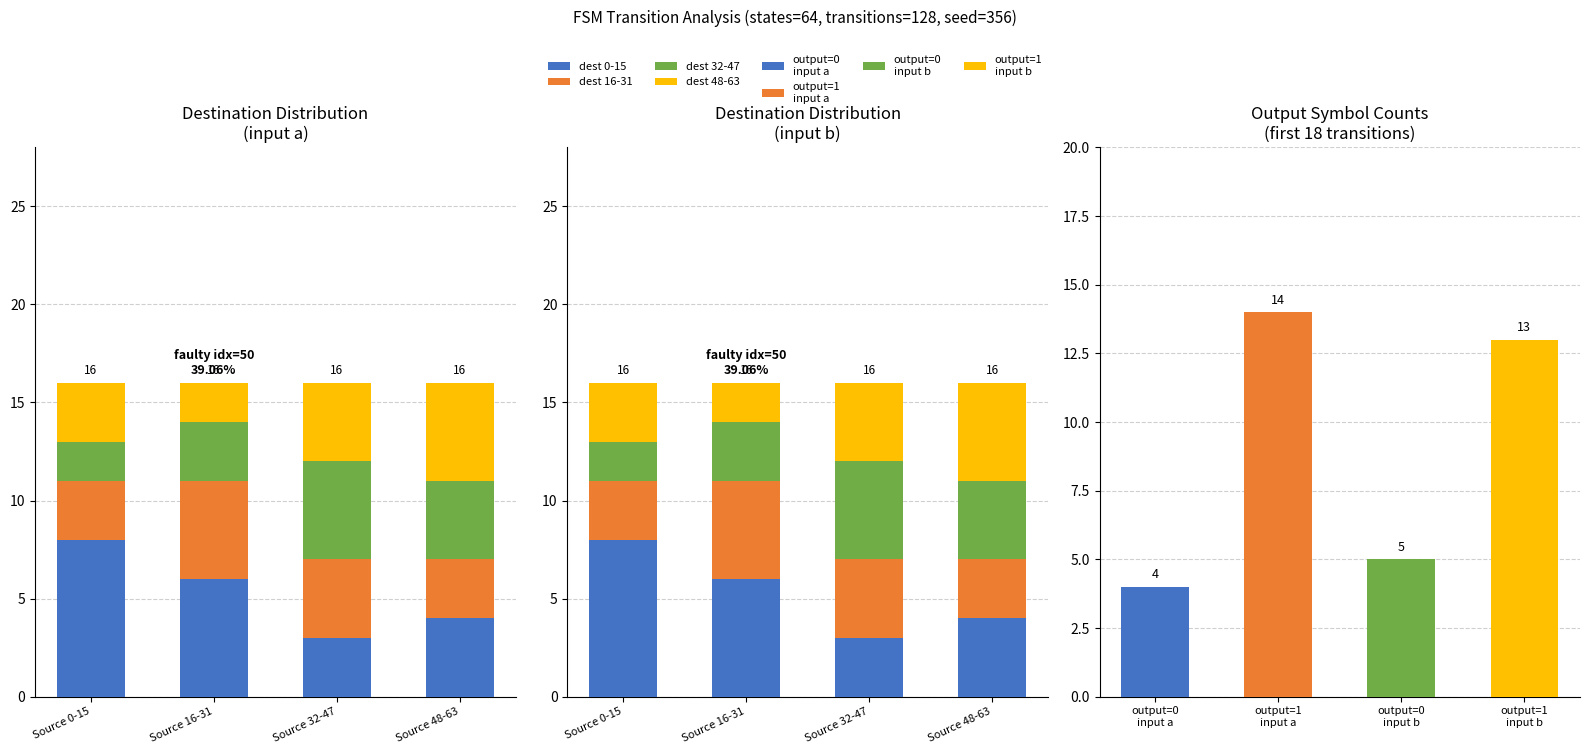

Reading left to right, extract all data points from this chart.

dest 0-15: Source 0-15=8	Source 16-31=6	Source 32-47=3	Source 48-63=4
dest 16-31: Source 0-15=3	Source 16-31=5	Source 32-47=4	Source 48-63=3
dest 32-47: Source 0-15=2	Source 16-31=3	Source 32-47=5	Source 48-63=4
dest 48-63: Source 0-15=3	Source 16-31=2	Source 32-47=4	Source 48-63=5